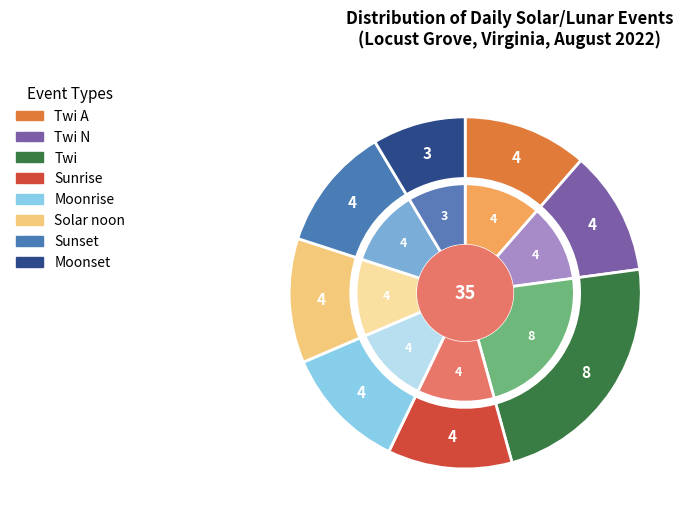

Is there a majority slice in this chart?

No